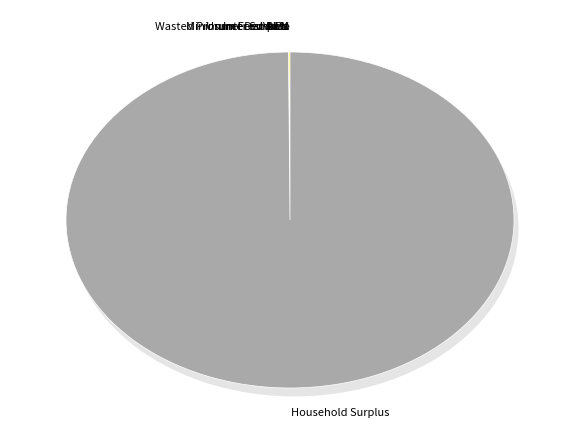

Is Interest Rate the majority of the pie?

No